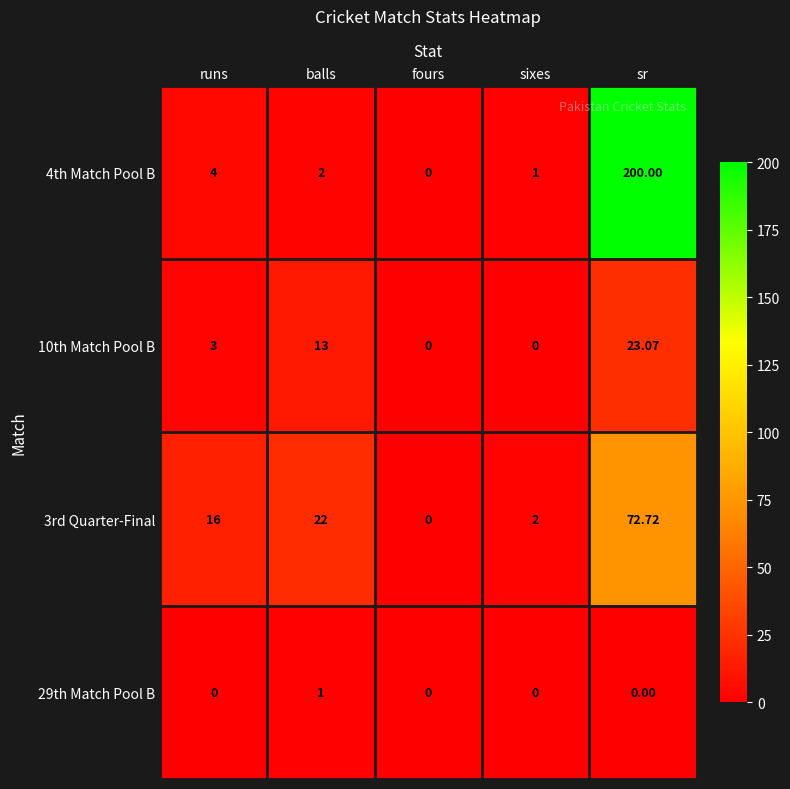

How many data points in 3rd Quarter-Final are less than 16?

2